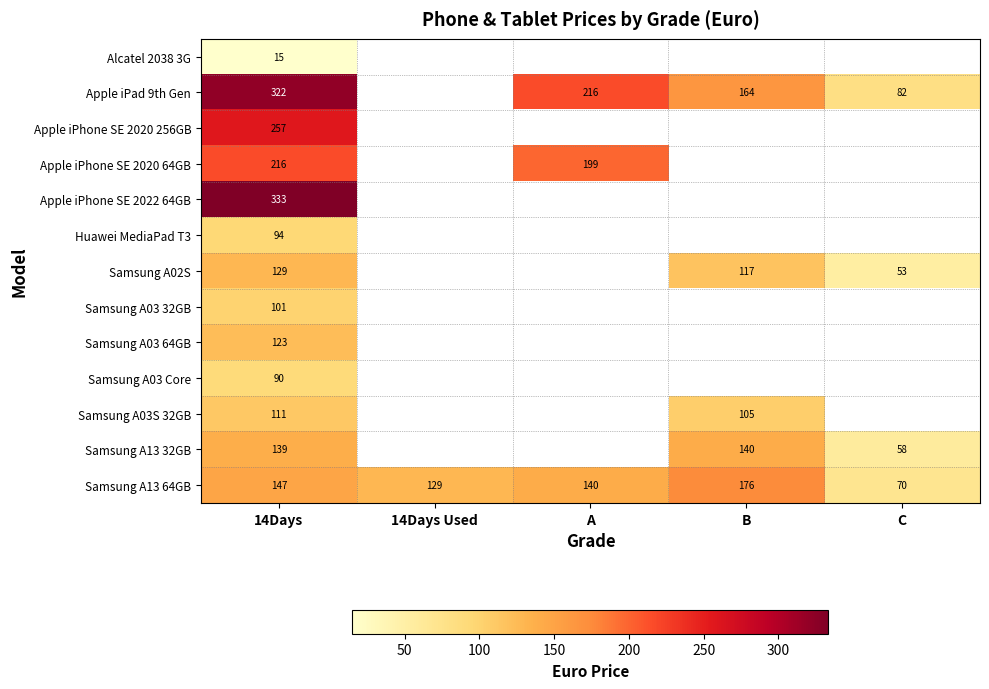

What is the lowest value of the Samsung A03 64GB series?

122.8